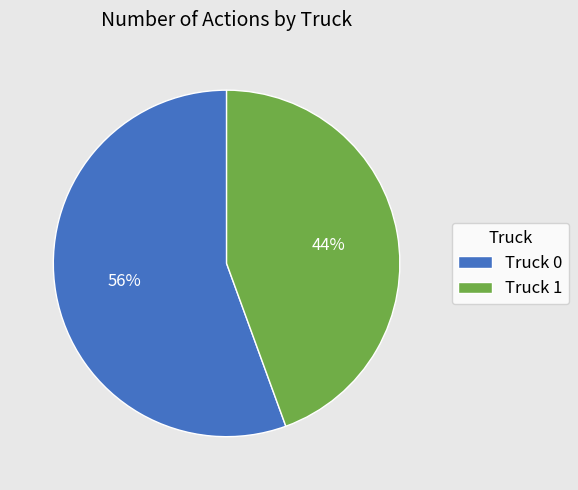

Count the number of slices in the pie.

2